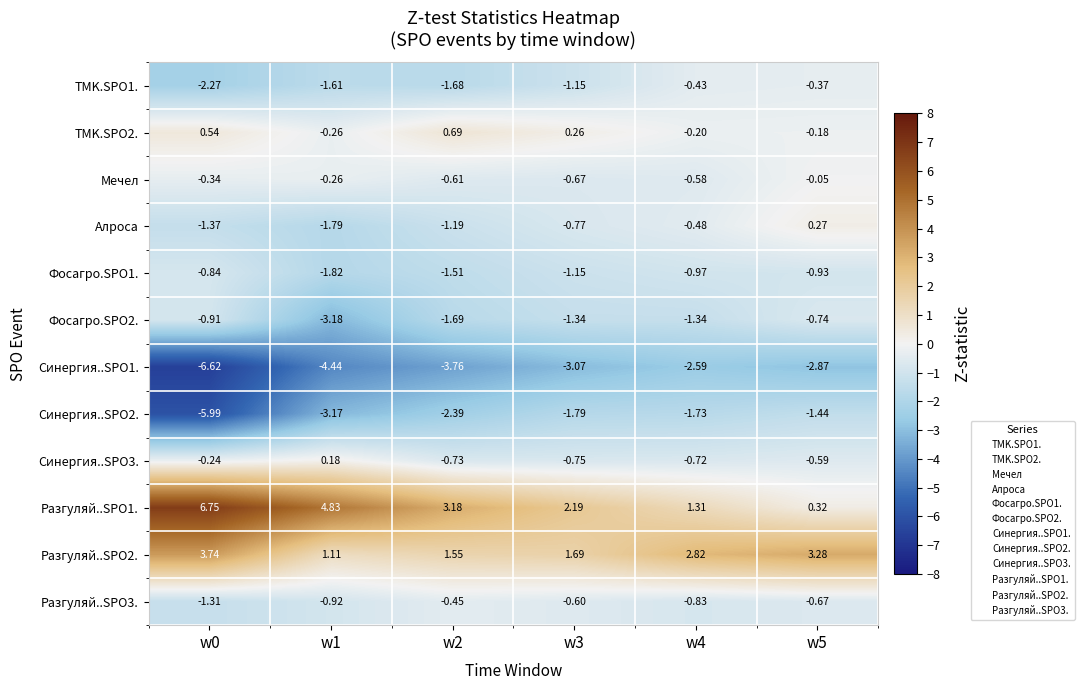

What is the difference between the highest and lowest values at w4?

5.4